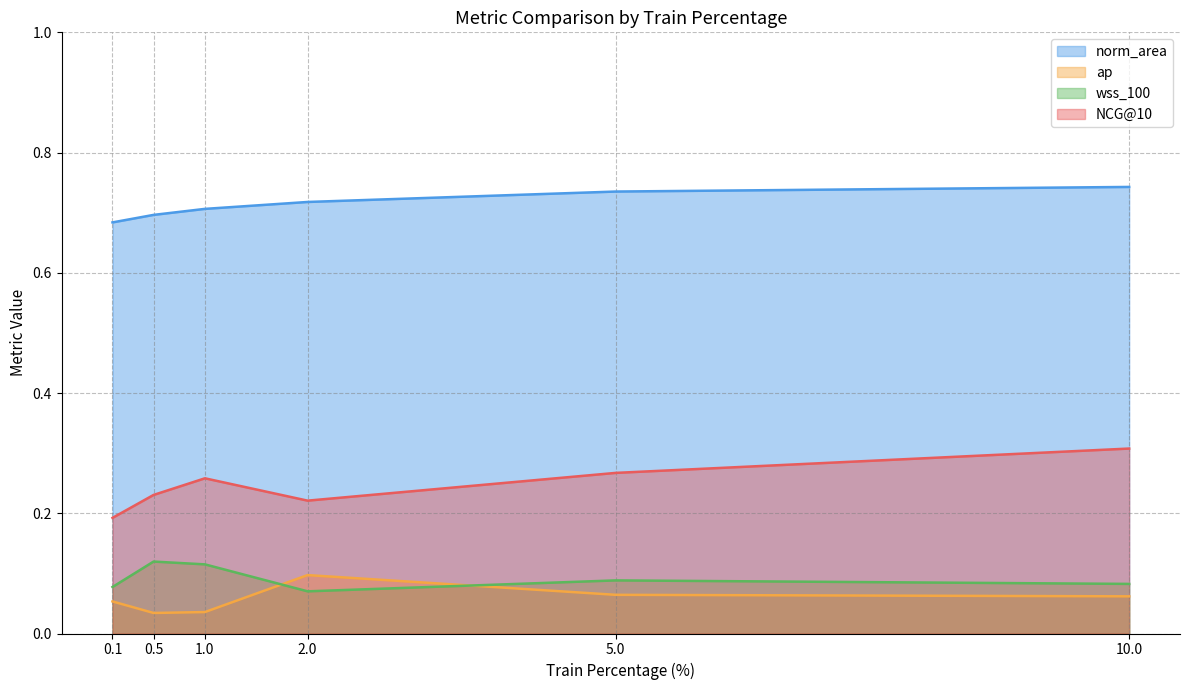

Which category has the highest value in the ap series?

2.0